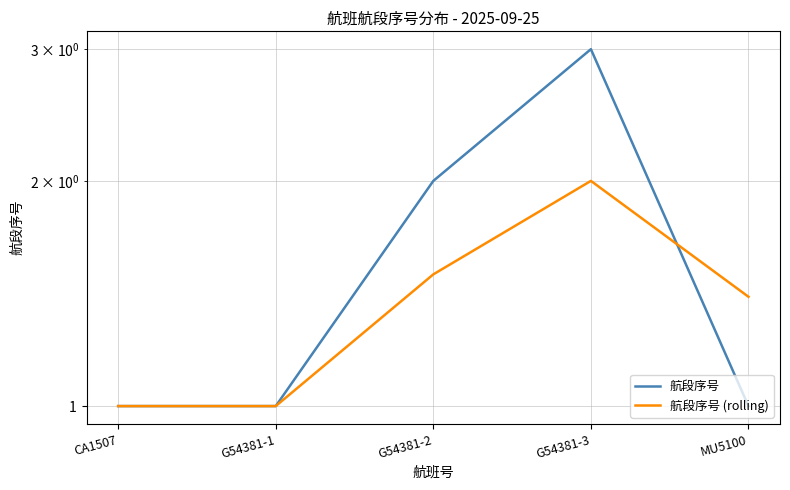

Reading left to right, what are all the values shown in this chart?

航段序号: CA1507=1.0	G54381-1=1.0	G54381-2=2.0	G54381-3=3.0	MU5100=1.0
航段序号 (rolling): CA1507=1.0	G54381-1=1.0	G54381-2=1.5	G54381-3=2.0	MU5100=1.4